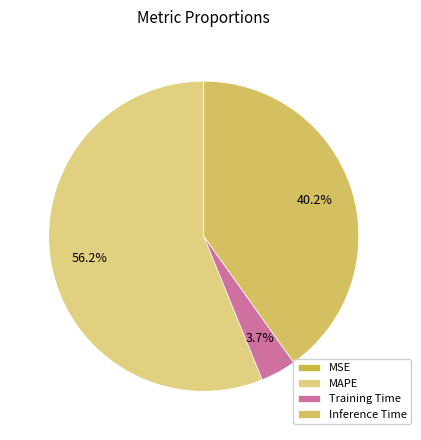

How many slices are in this pie chart?

4